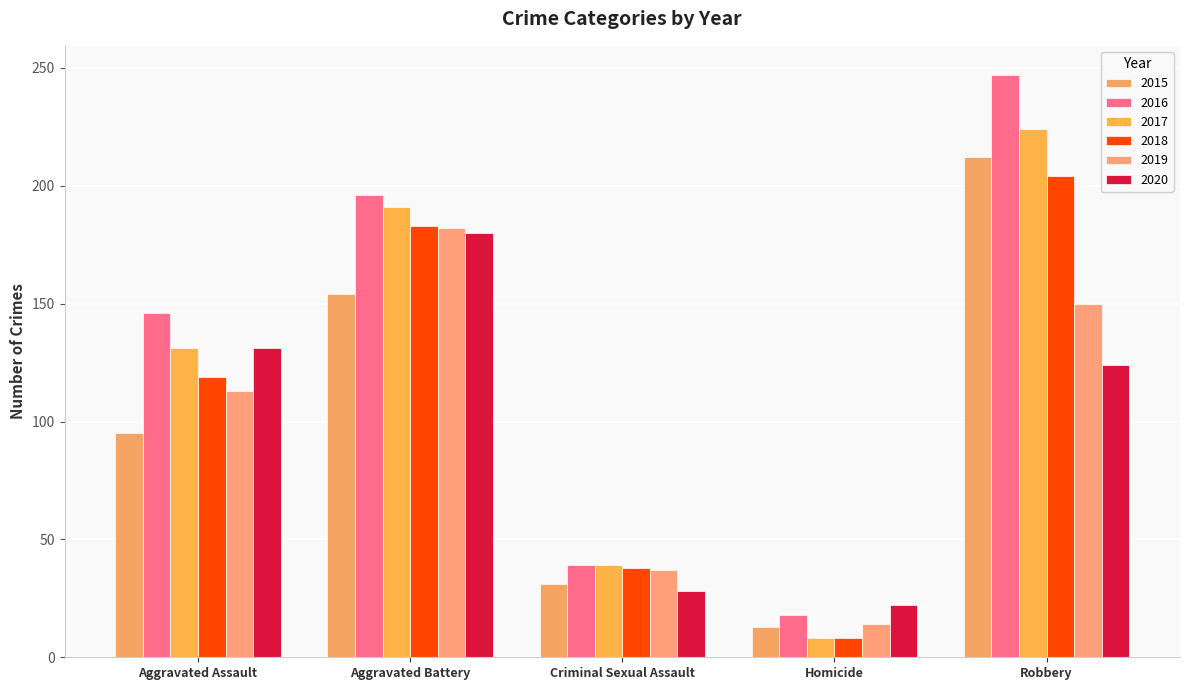

How many series are shown in this chart?

6